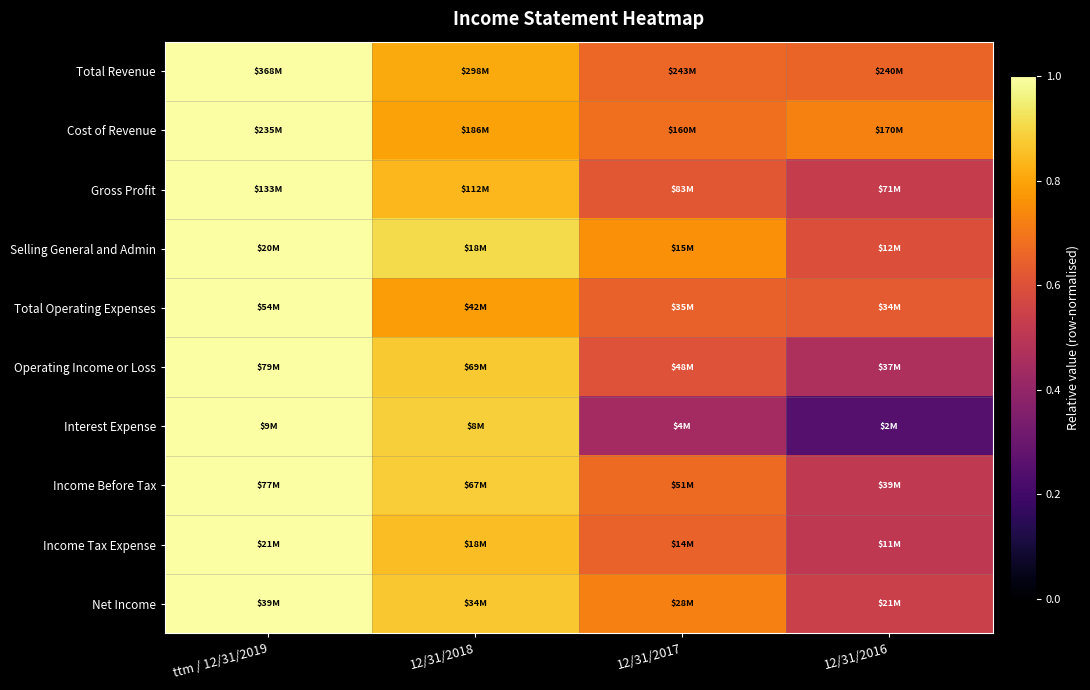

Reading right to left, what are all the values shown in this chart?

Total Revenue: 12/31/2016=0.7	12/31/2017=0.7	12/31/2018=0.8	ttm / 12/31/2019=1.0
Cost of Revenue: 12/31/2016=0.7	12/31/2017=0.7	12/31/2018=0.8	ttm / 12/31/2019=1.0
Gross Profit: 12/31/2016=0.5	12/31/2017=0.6	12/31/2018=0.8	ttm / 12/31/2019=1.0
Selling General and Admin: 12/31/2016=0.6	12/31/2017=0.8	12/31/2018=0.9	ttm / 12/31/2019=1.0
Total Operating Expenses: 12/31/2016=0.6	12/31/2017=0.6	12/31/2018=0.8	ttm / 12/31/2019=1.0
Operating Income or Loss: 12/31/2016=0.5	12/31/2017=0.6	12/31/2018=0.9	ttm / 12/31/2019=1.0
Interest Expense: 12/31/2016=0.2	12/31/2017=0.4	12/31/2018=0.9	ttm / 12/31/2019=1.0
Income Before Tax: 12/31/2016=0.5	12/31/2017=0.7	12/31/2018=0.9	ttm / 12/31/2019=1.0
Income Tax Expense: 12/31/2016=0.5	12/31/2017=0.7	12/31/2018=0.8	ttm / 12/31/2019=1.0
Net Income: 12/31/2016=0.5	12/31/2017=0.7	12/31/2018=0.9	ttm / 12/31/2019=1.0